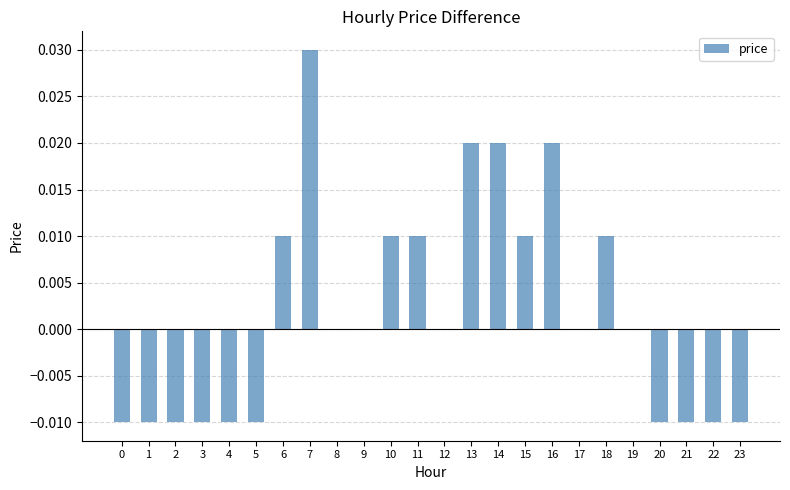

True or false: the data shows -0.0 at 4.

True